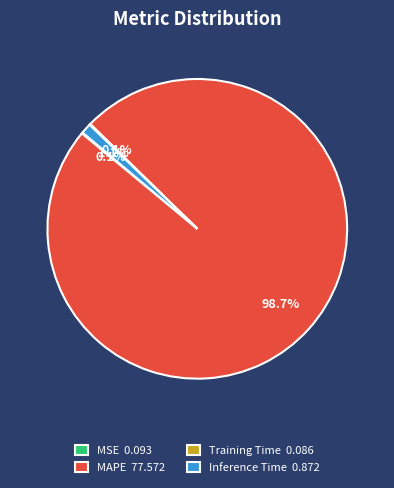

What is the total percentage of MAPE 77.572 and Inference Time 0.872?

99.8%